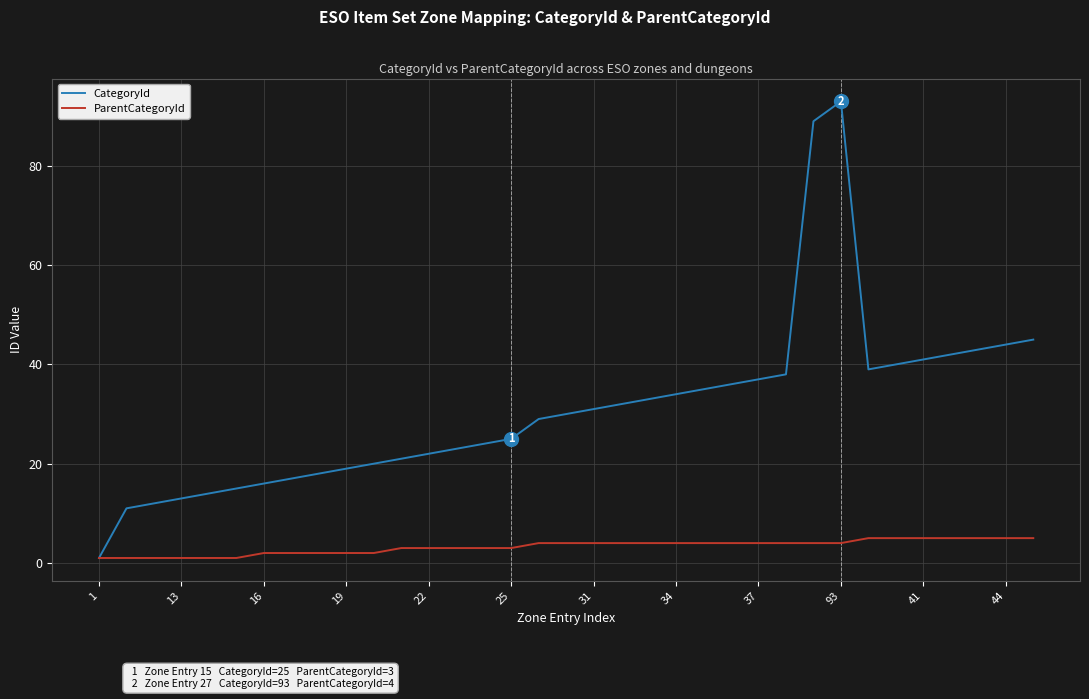

What are all the series names shown in the legend?

CategoryId, ParentCategoryId